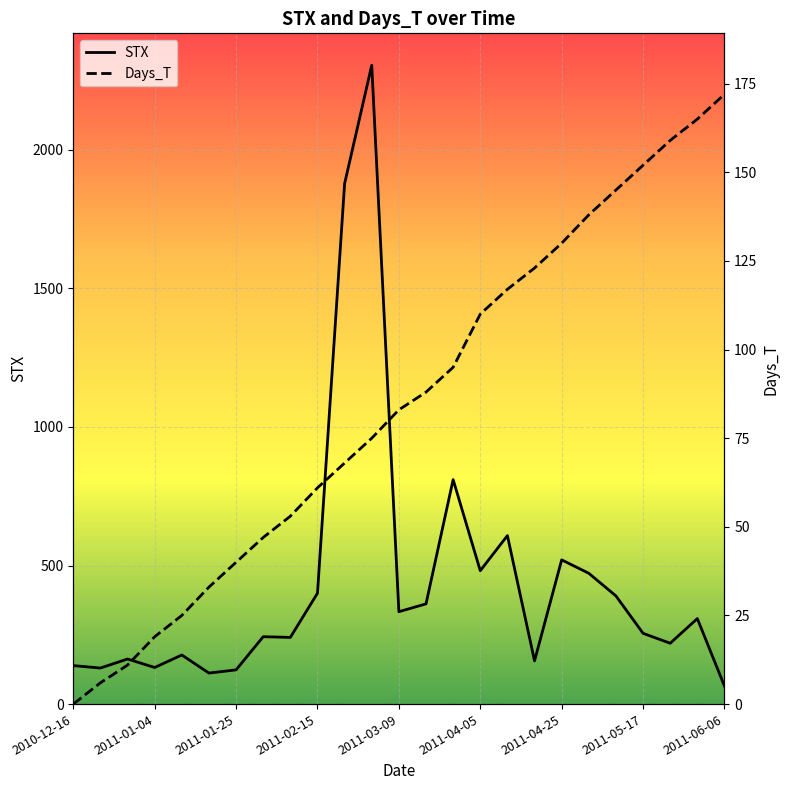

Is it true that Days_T equals 61.9 at 2011-04-18?

False